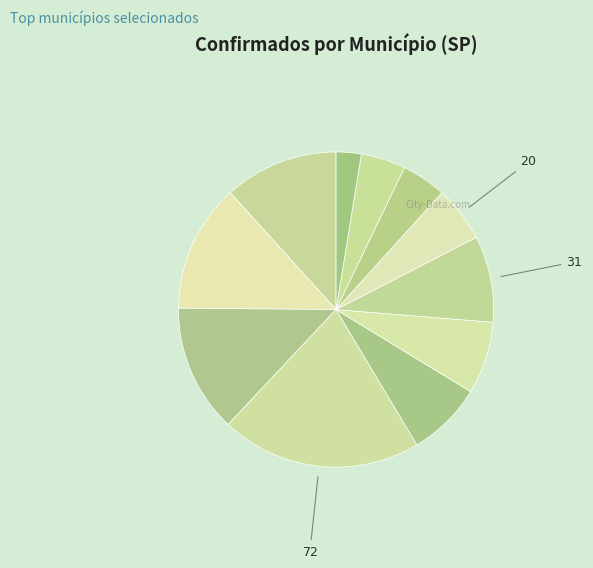

Count the number of slices in the pie.

11